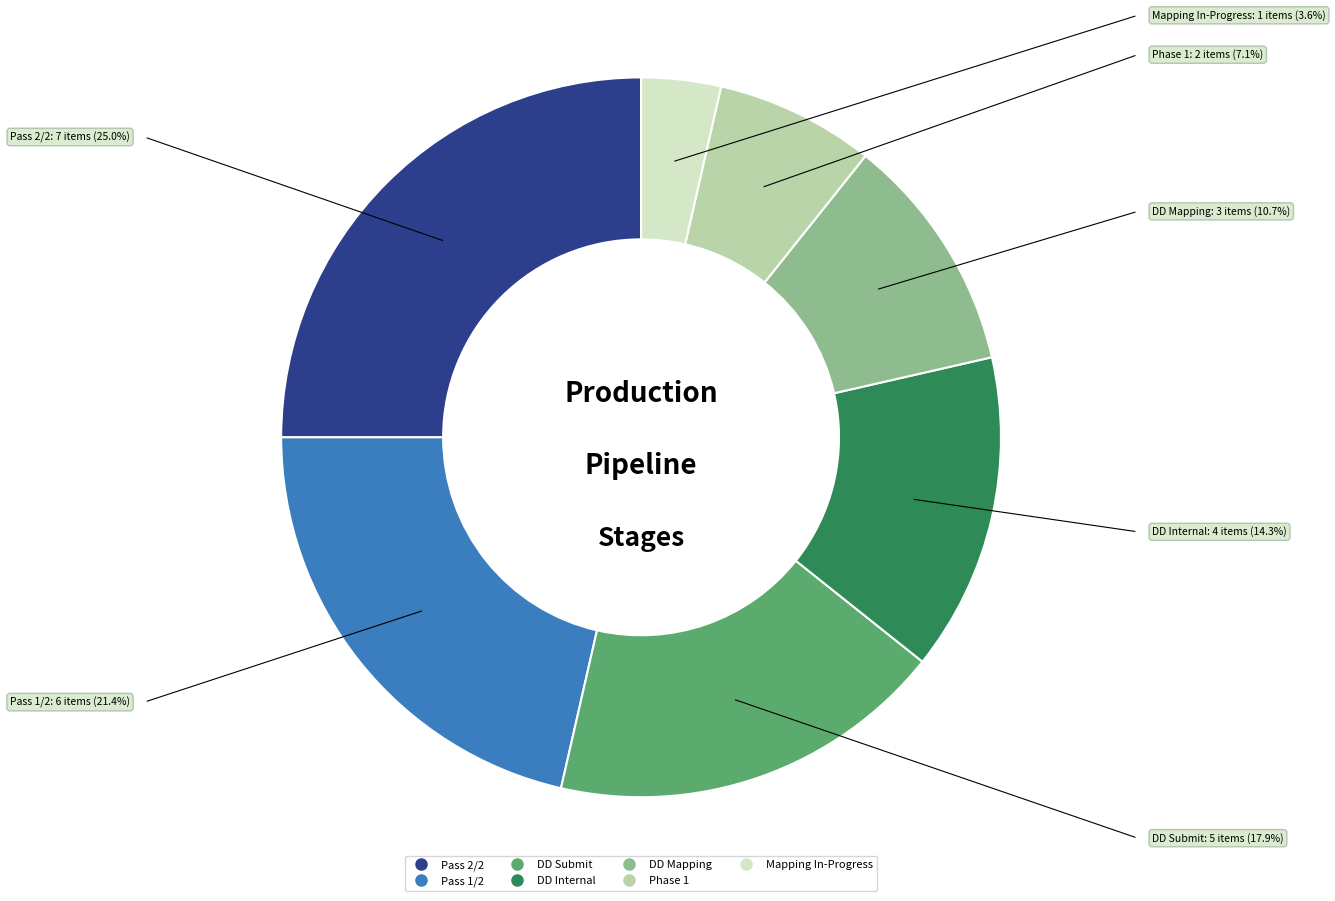

Which category has the smallest portion of the pie?

Mapping In-Progress